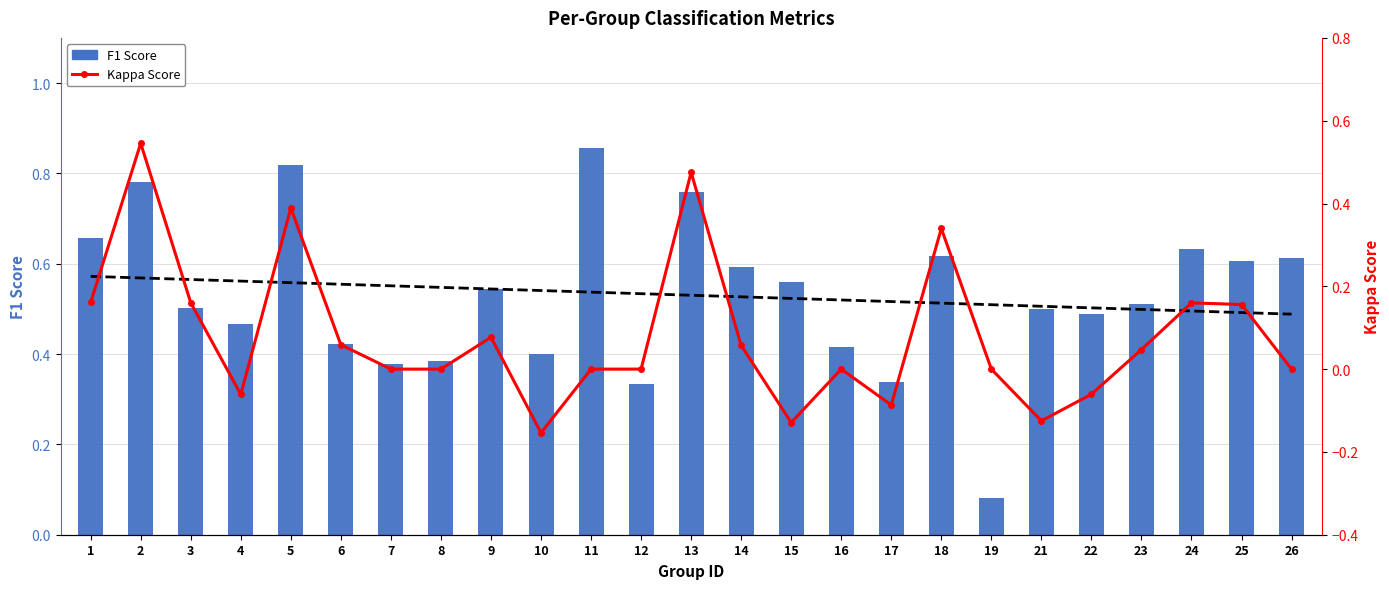

Which series has the largest range (max minus min)?

F1 Score